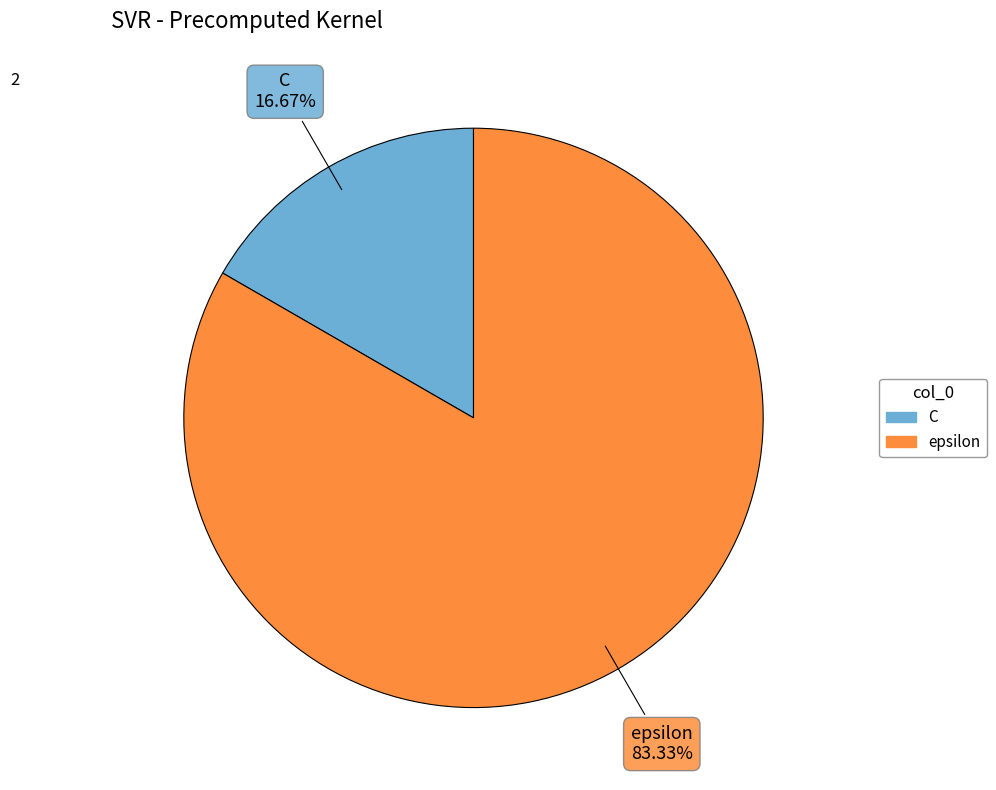

What percentage is the C slice, to the nearest percent?

17%